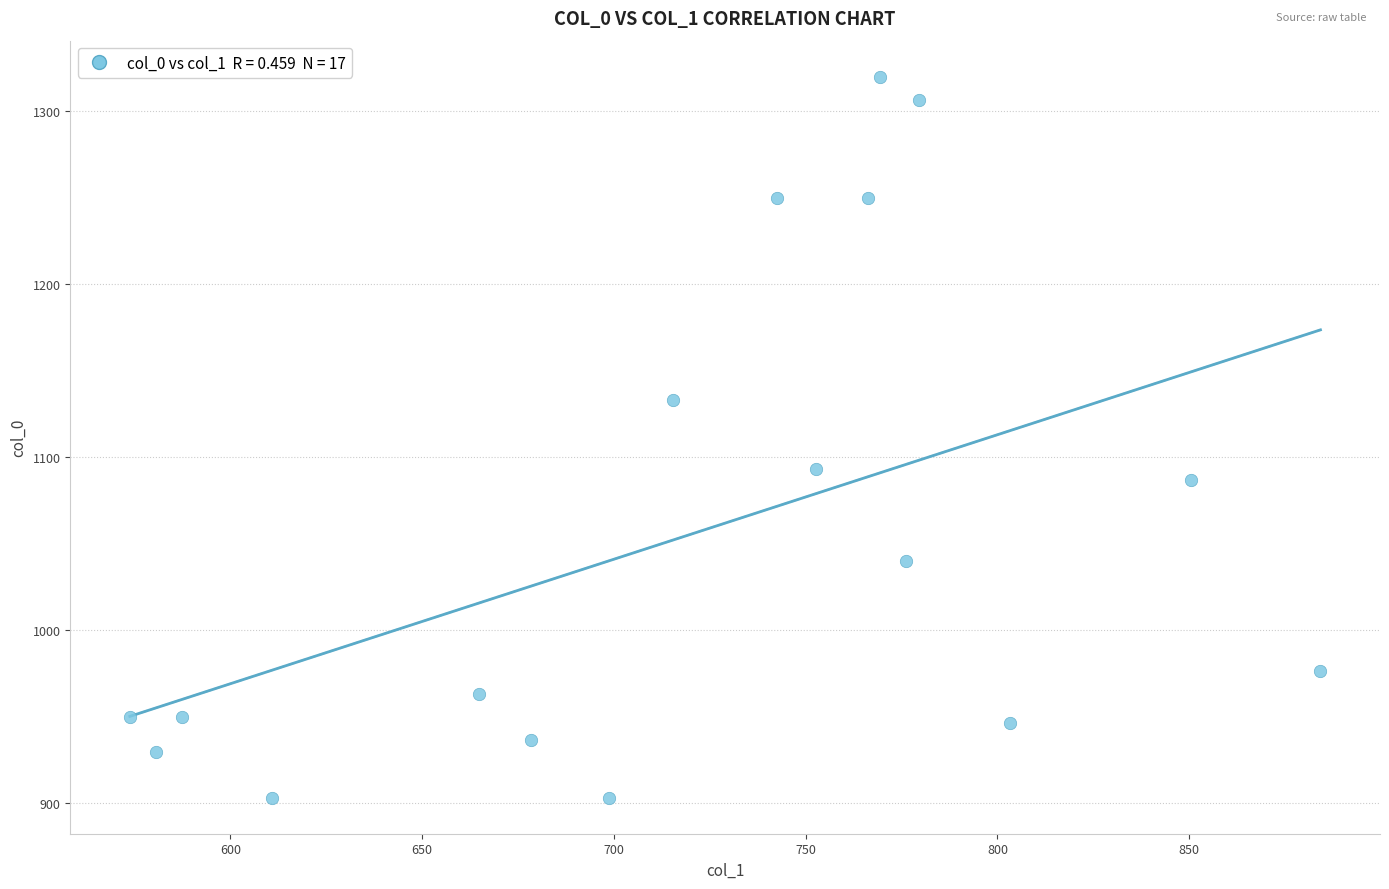

What Y value in the scatter plot is closest to 1111?

1093.3